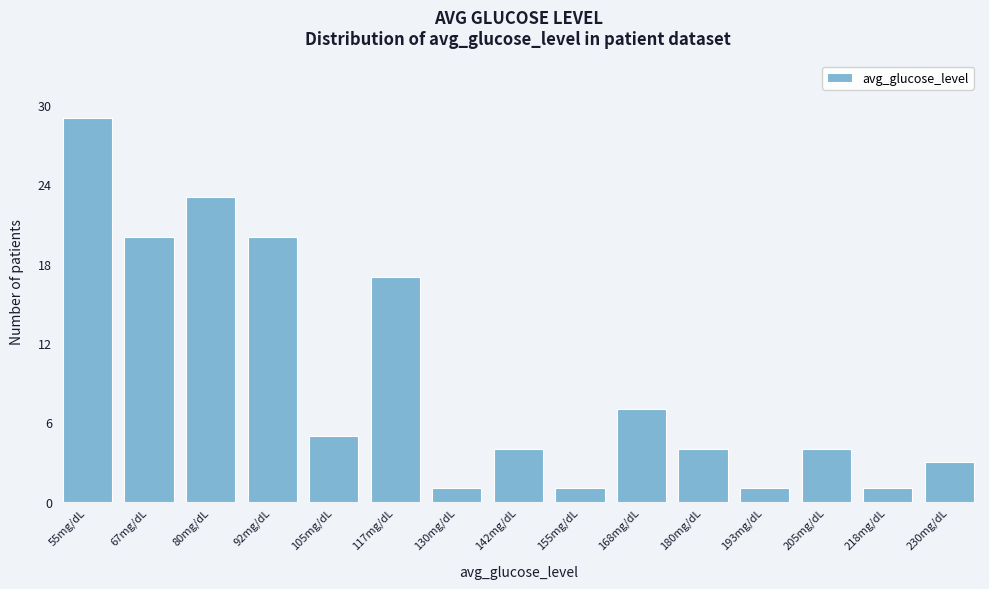

Reading right to left, what are all the values shown in this chart?

3	1	4	1	4	7	1	4	1	17	5	20	23	20	29